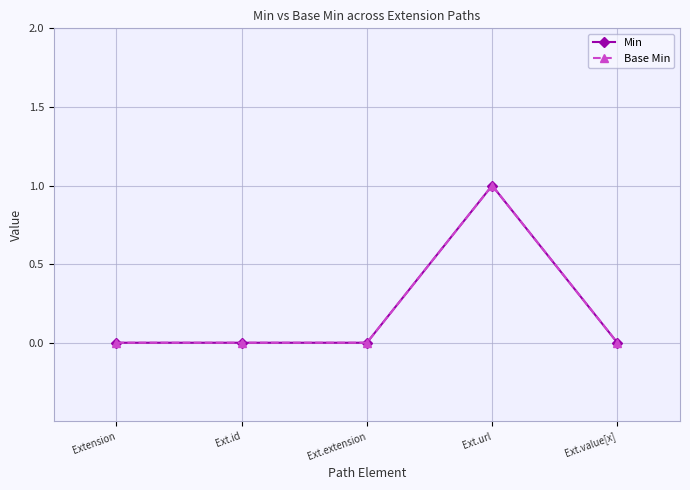

Is the value of Base Min at Ext.value[x] greater than the value of Min at Ext.value[x]?

No